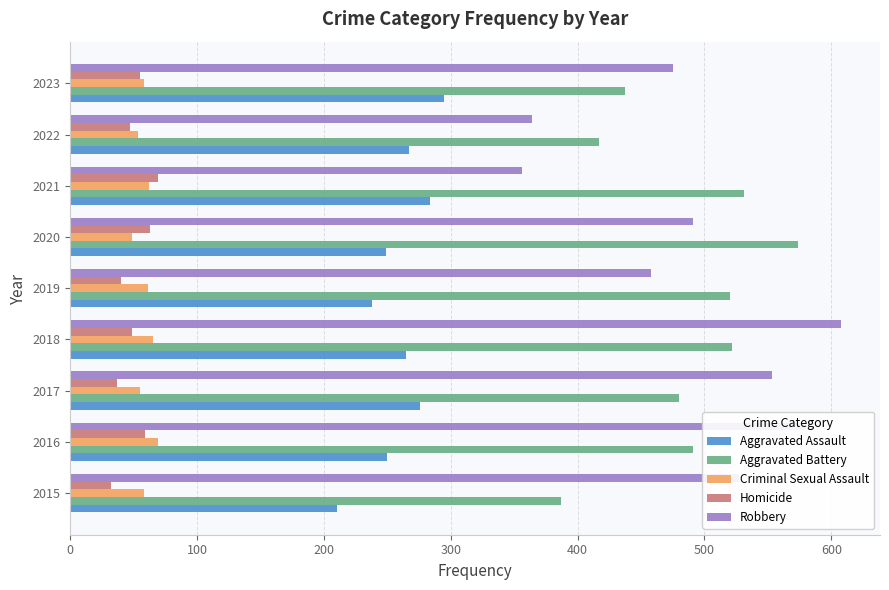

What is the minimum value for Aggravated Assault?

210